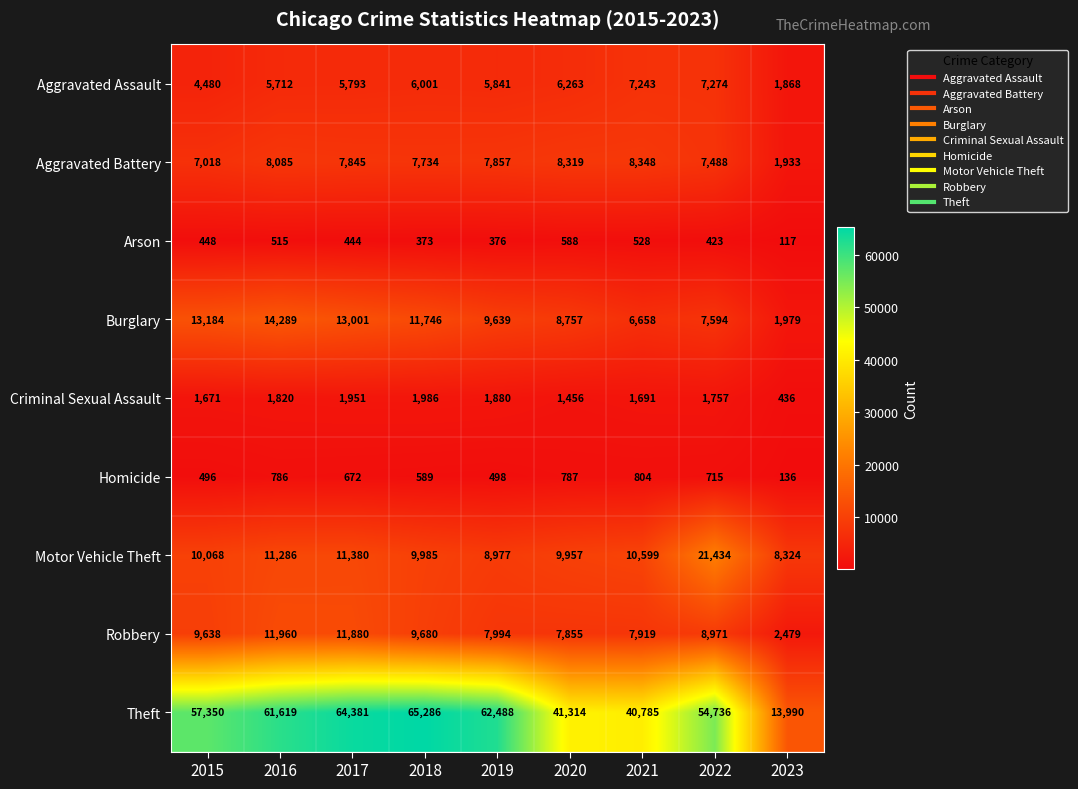

The Burglary series shows 19778 at 2017. True or false?

False